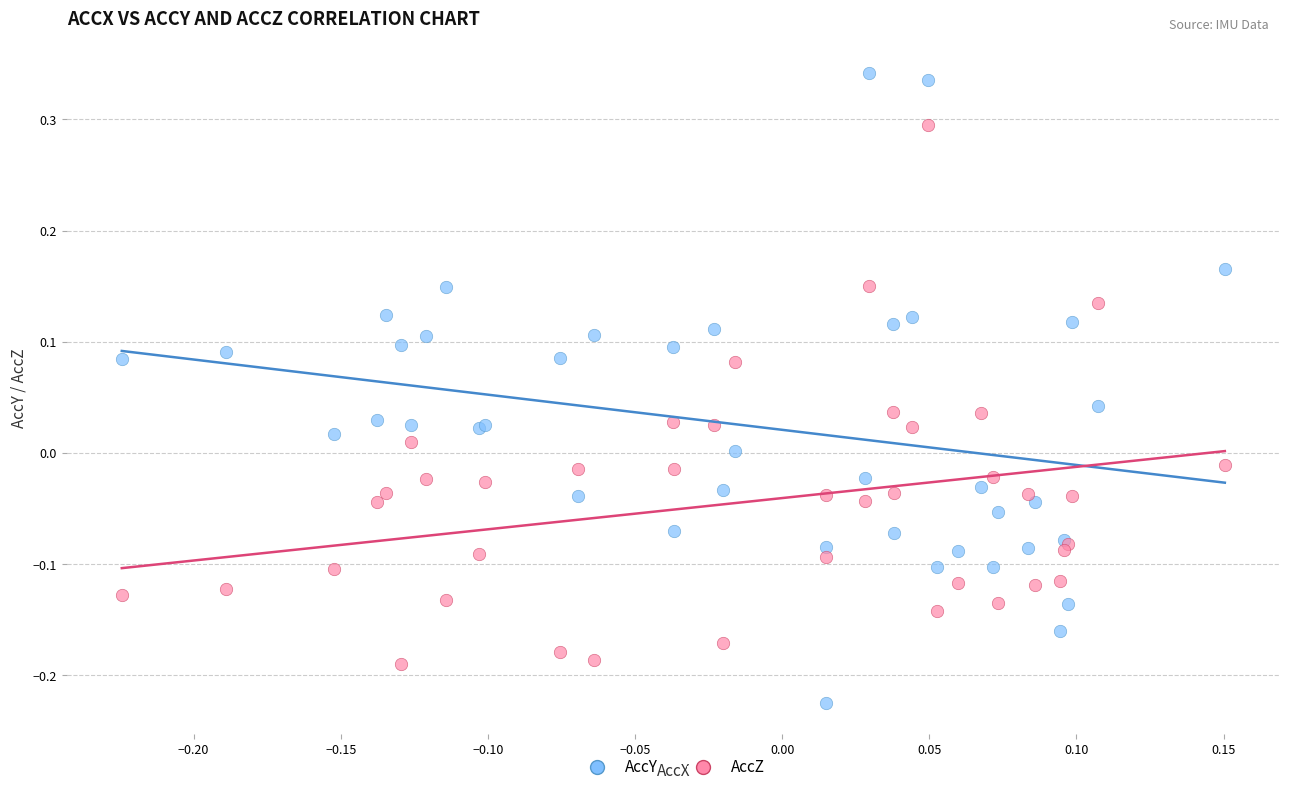

Which series has the widest spread of Y values?

AccY